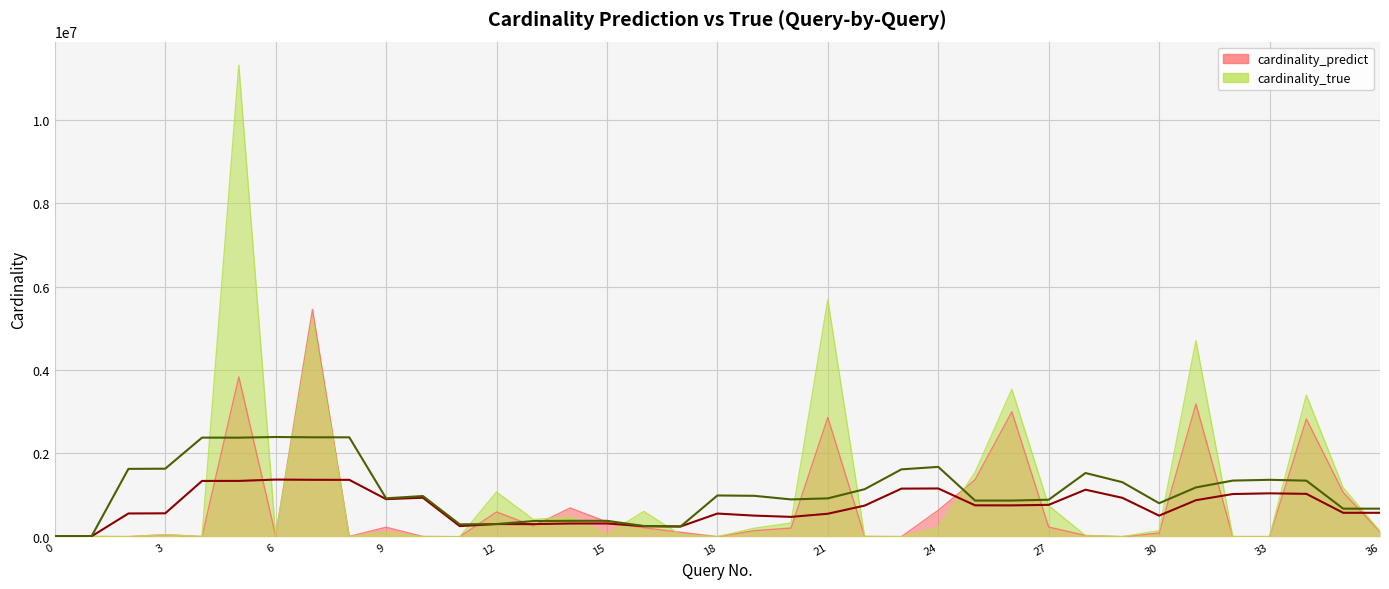

Does the chart have visible grid lines?

Yes